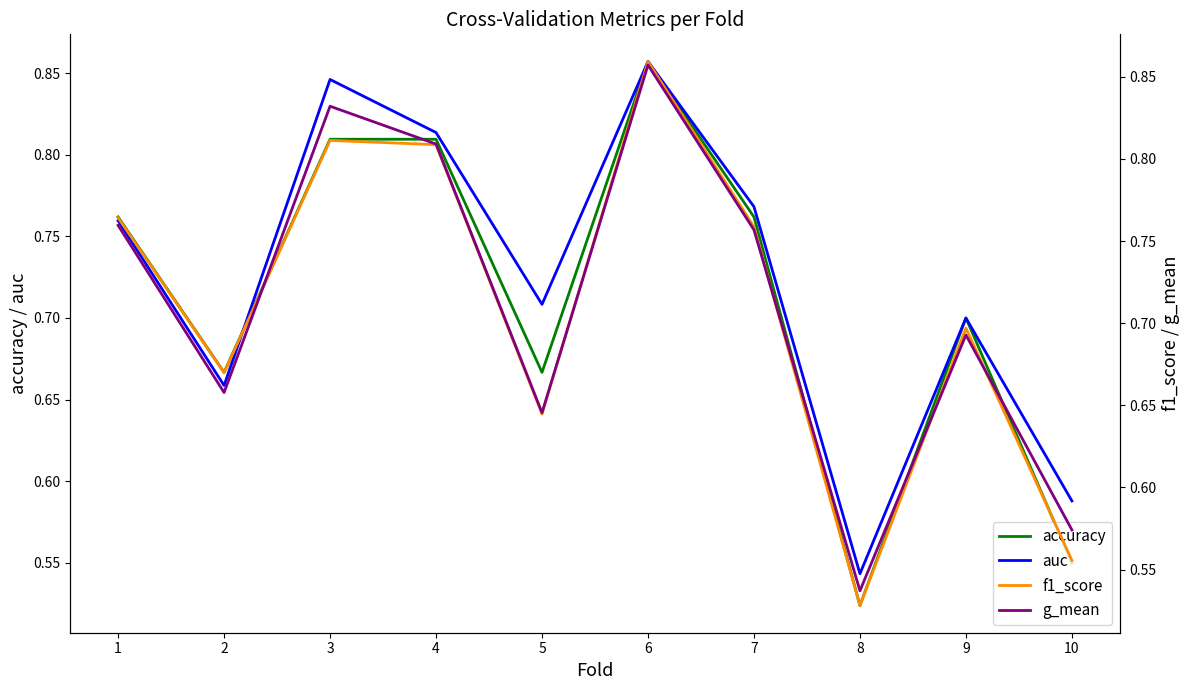

What is the minimum value shown in the chart?

0.5